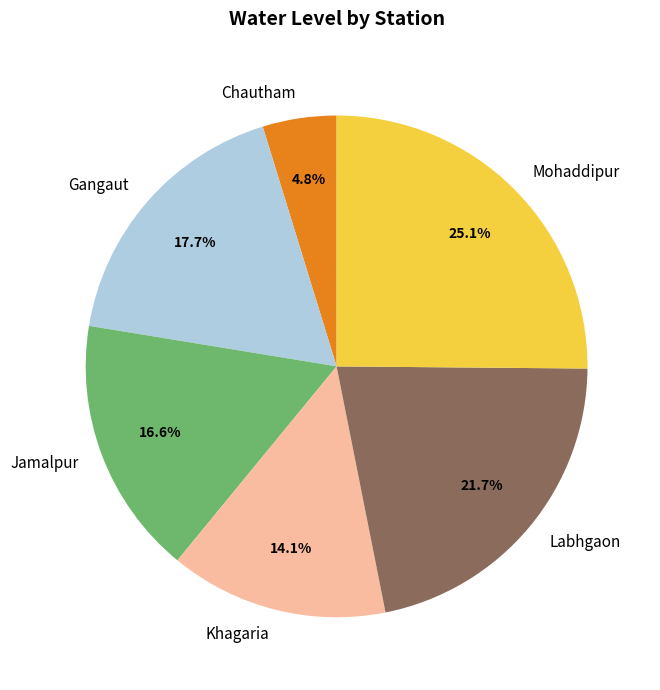

Which slice is the largest?

Mohaddipur